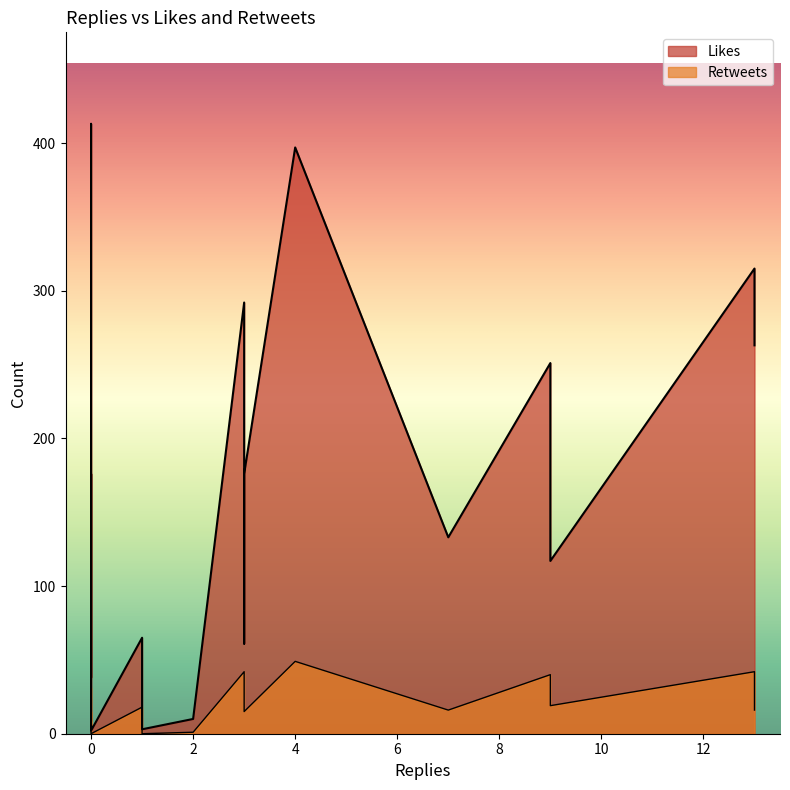

What is the value of the Likes point at the 4th from the left?

65